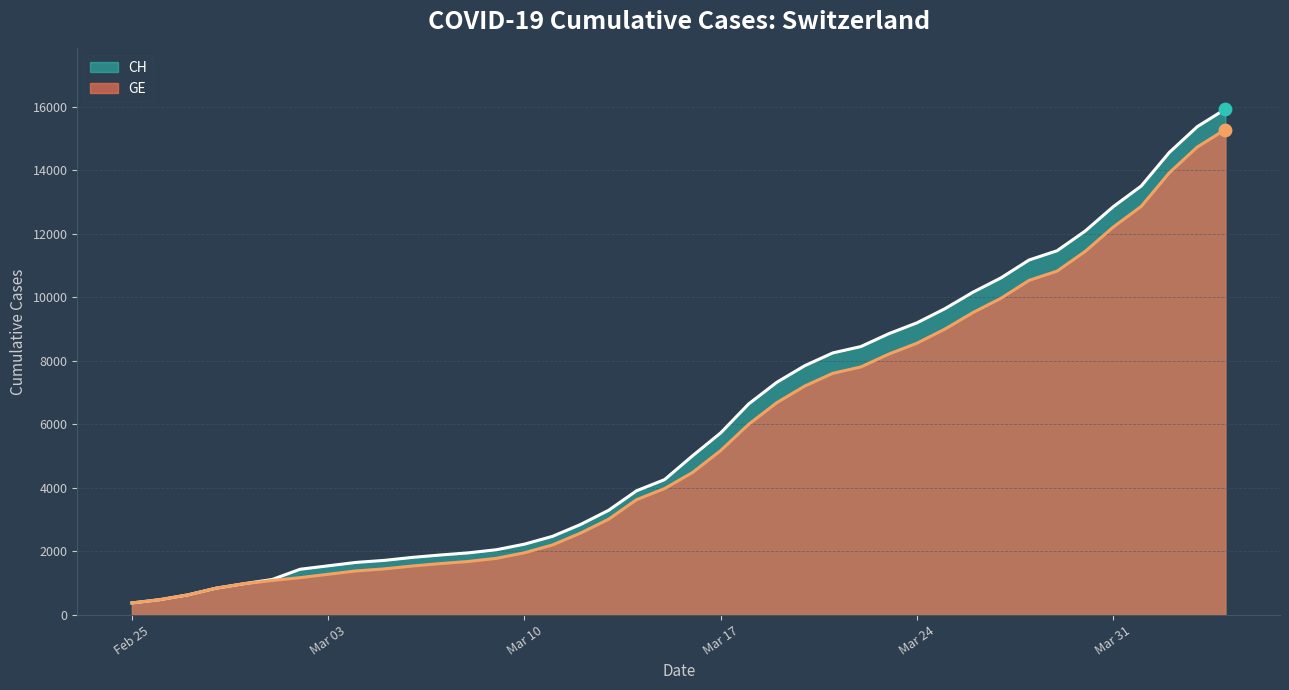

What is the total value across all series at 2020-04-01?

26368